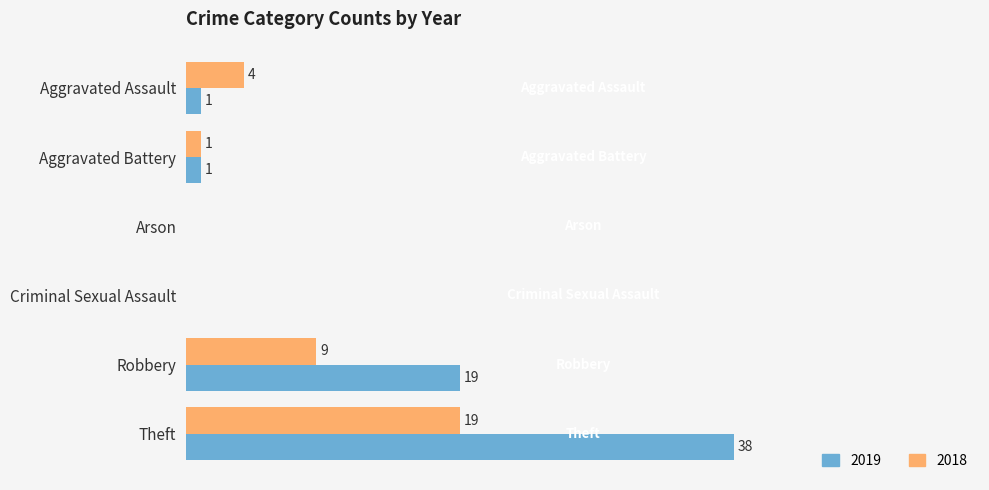

Which label corresponds to the largest value in the chart?

Theft